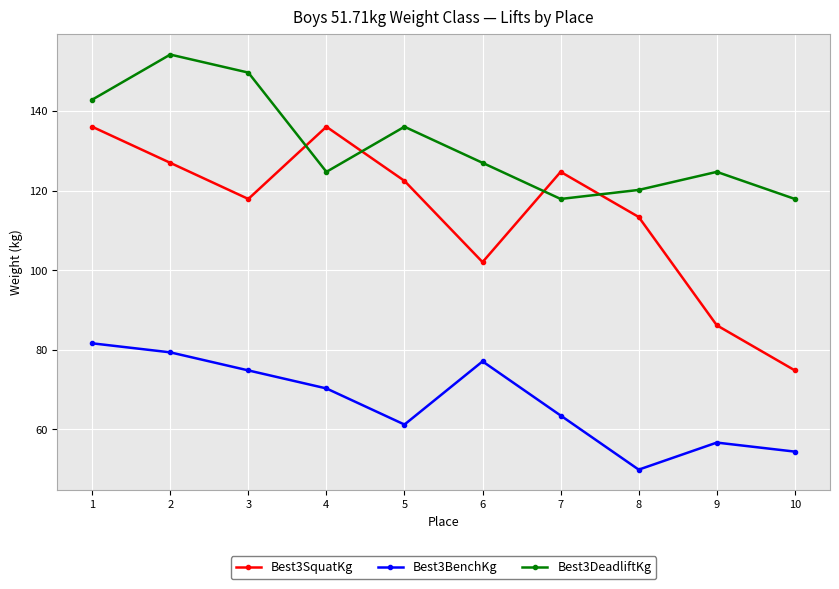

What is the sum of all Best3SquatKg values?

1140.8